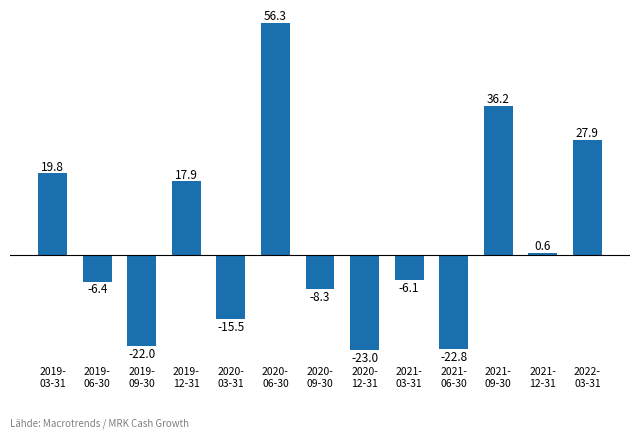

What is the sum of all values?

54.6